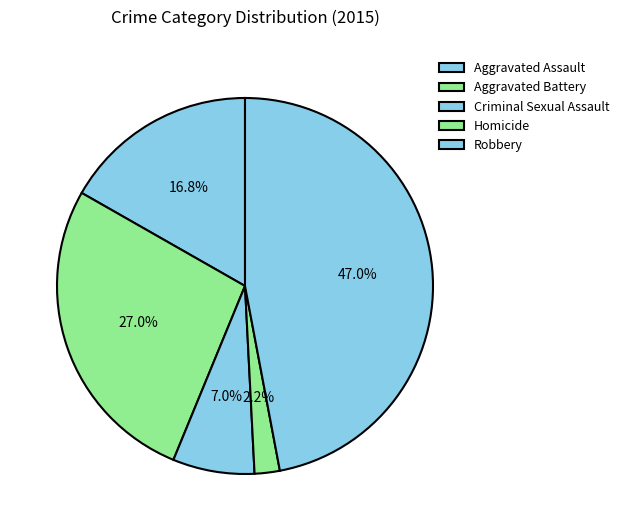

How many segments does this pie chart have?

5